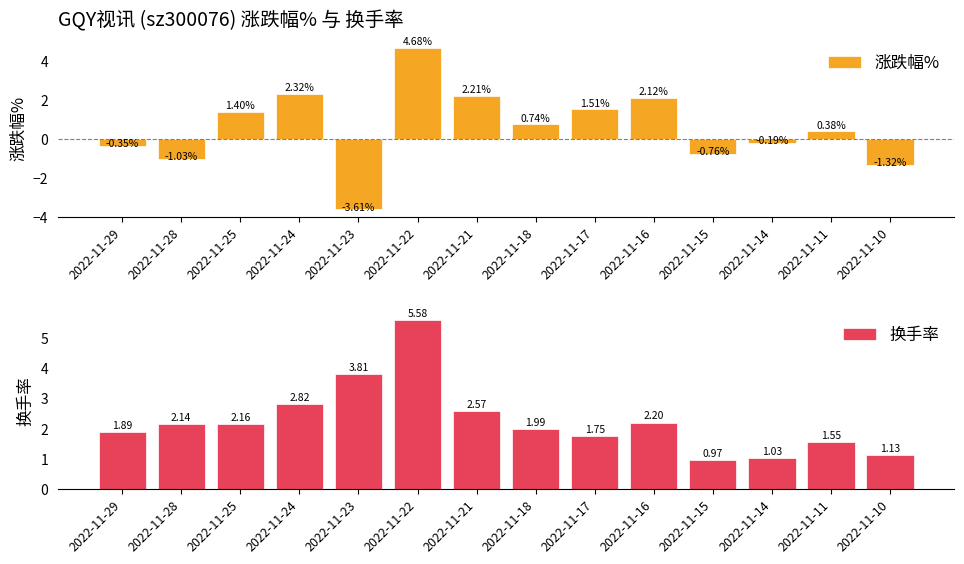

What value does the 换手率 series have at 2022-11-15?

1.0